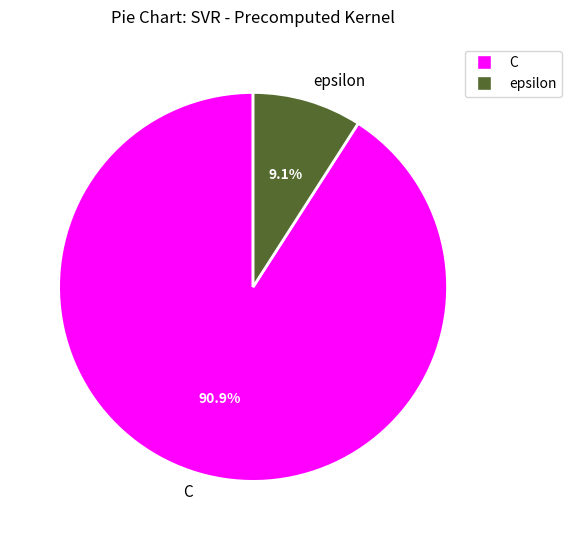

Which category has the smallest portion of the pie?

epsilon